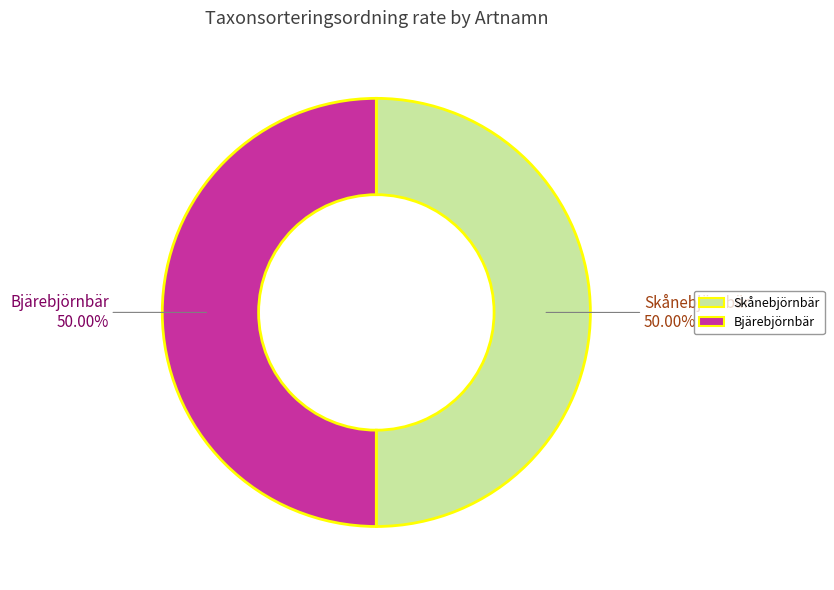

Combined, do Bjärebjörnbär and Skånebjörnbär account for over 50%?

Yes